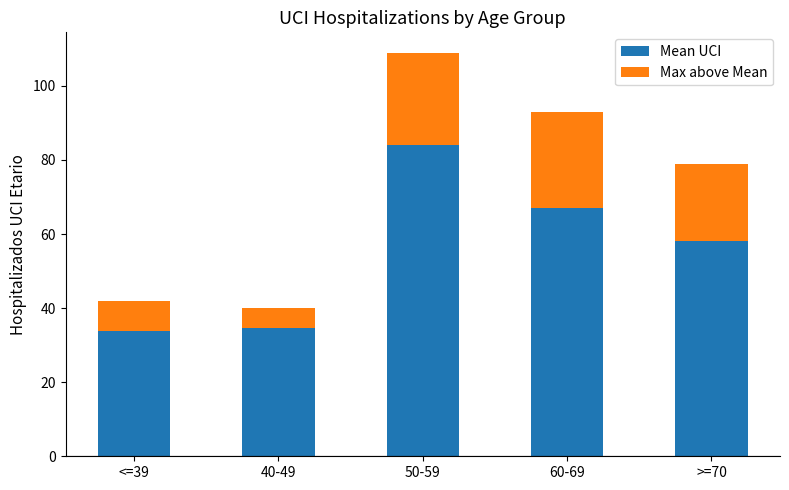

Is it true that Mean UCI equals 67.1 at 60-69?

True